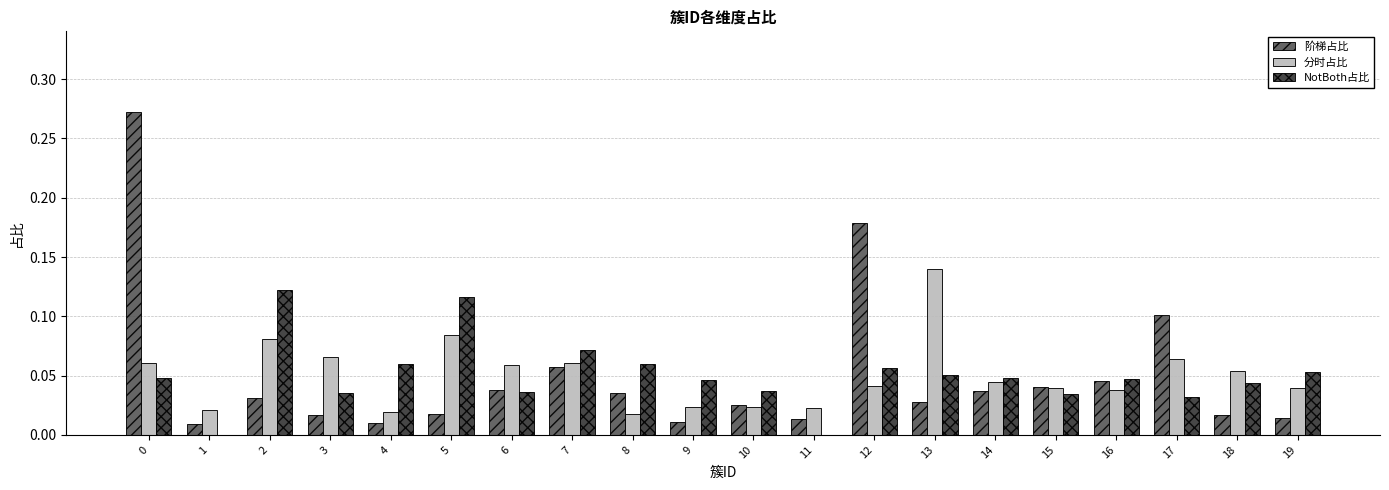

What is the sum of all 阶梯占比 values?

1.0